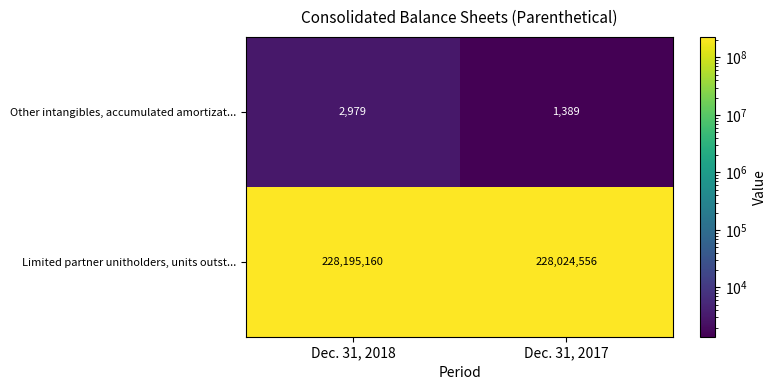

Reading left to right, list all the values displayed in this chart.

Other intangibles, accumulated amortizat...: Dec. 31, 2018=2979	Dec. 31, 2017=1389
Limited partner unitholders, units outst...: Dec. 31, 2018=228195160	Dec. 31, 2017=228024556